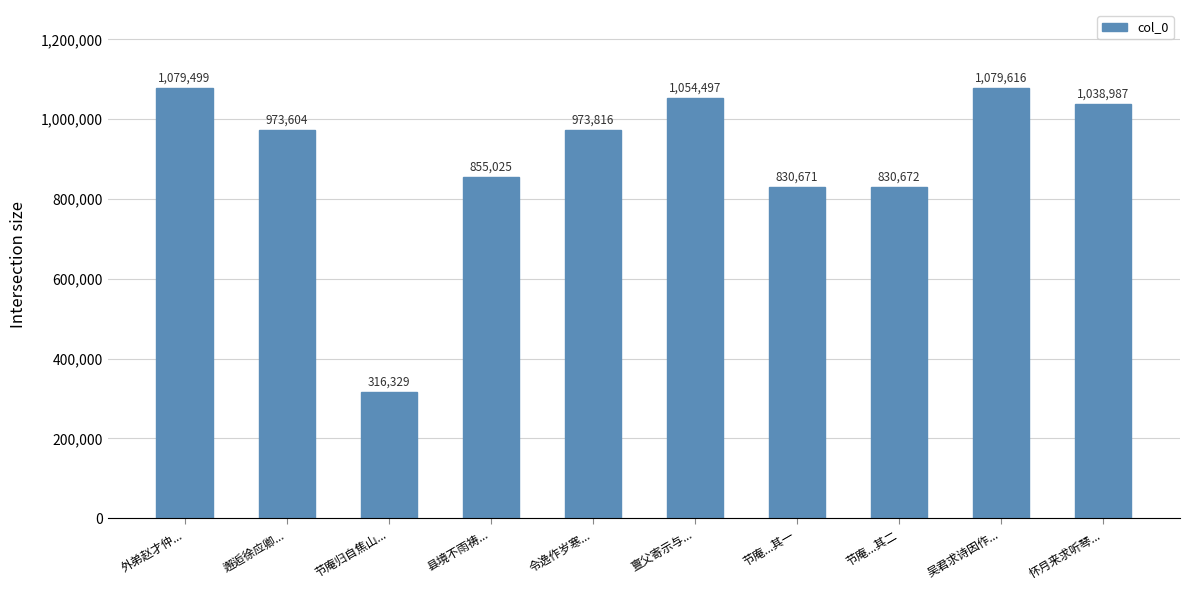

How many distinct data groups are displayed?

1